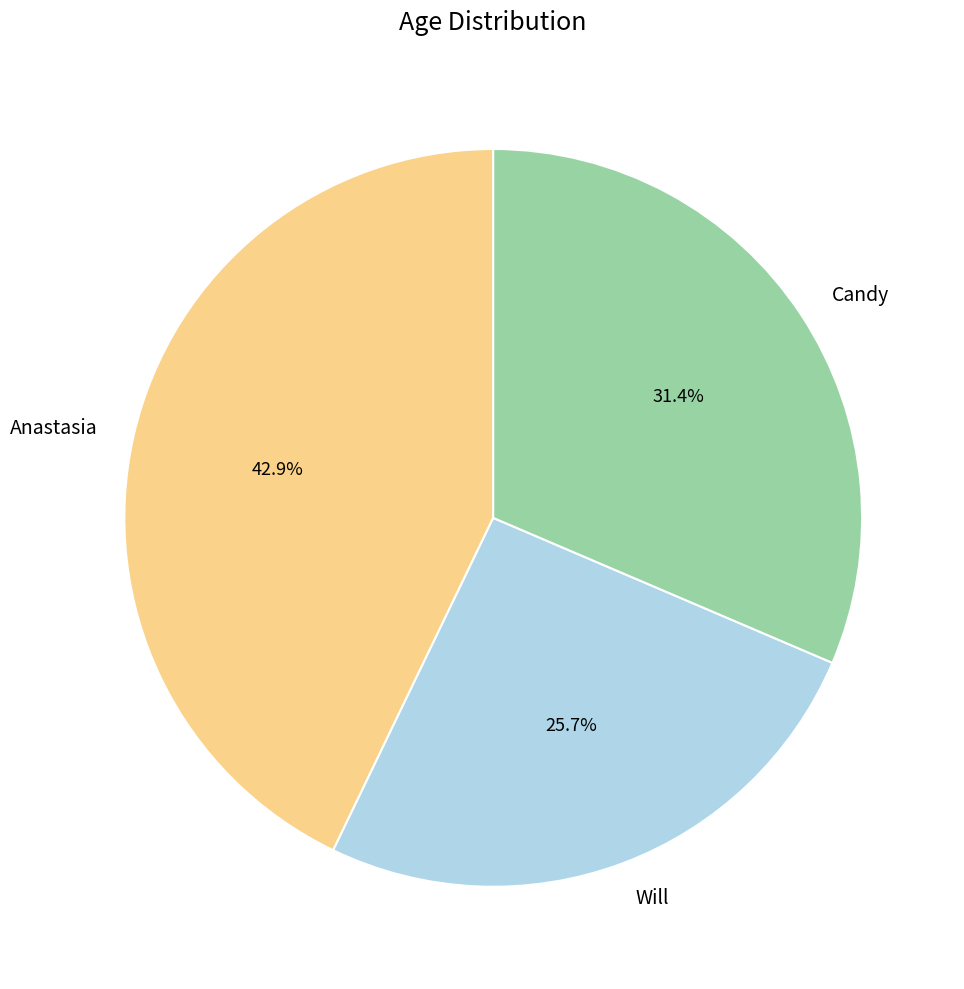

What is the smallest slice in the pie chart?

Will